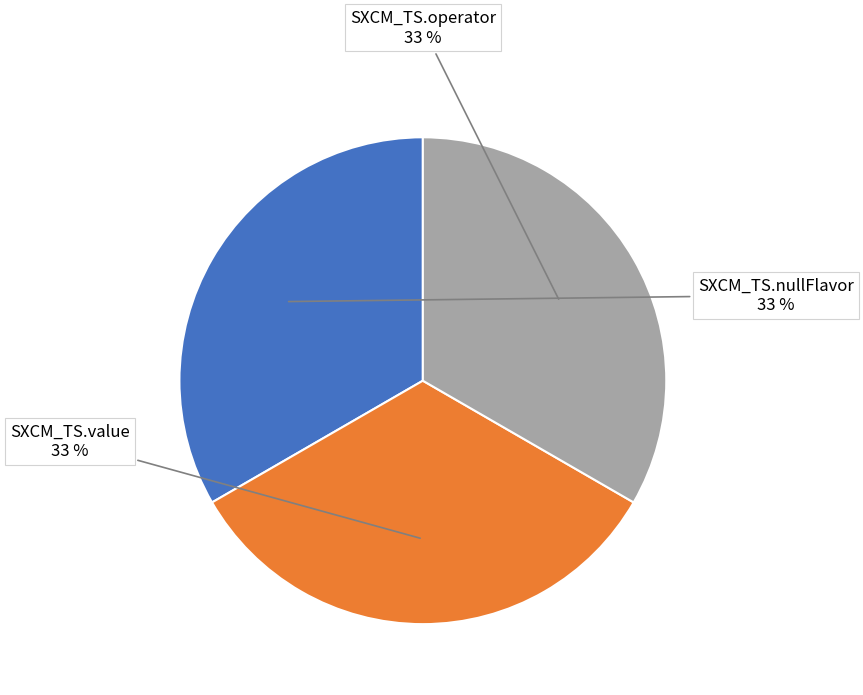

Does any single category account for the majority?

No